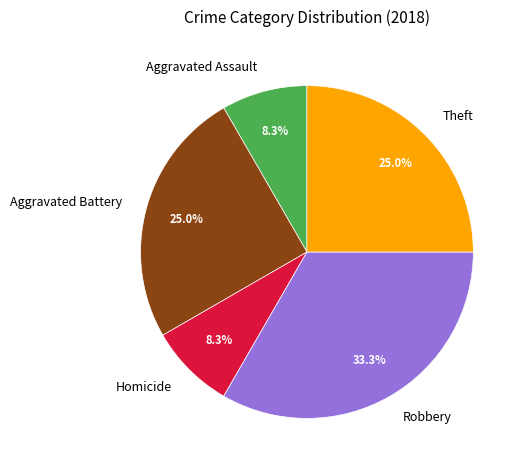

Which category has the biggest portion of the pie?

Robbery